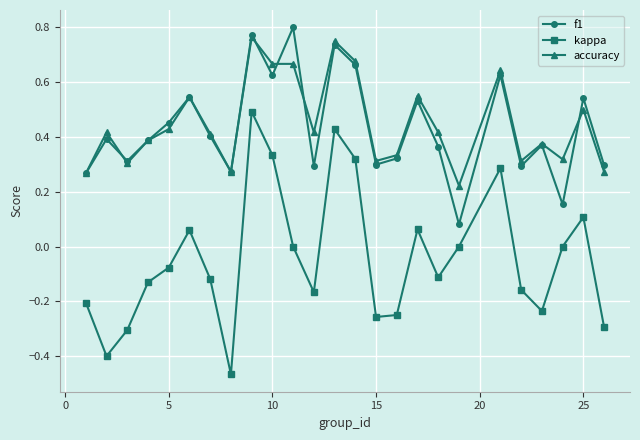

True or false: accuracy has more than 1 points higher than both neighbors.

True